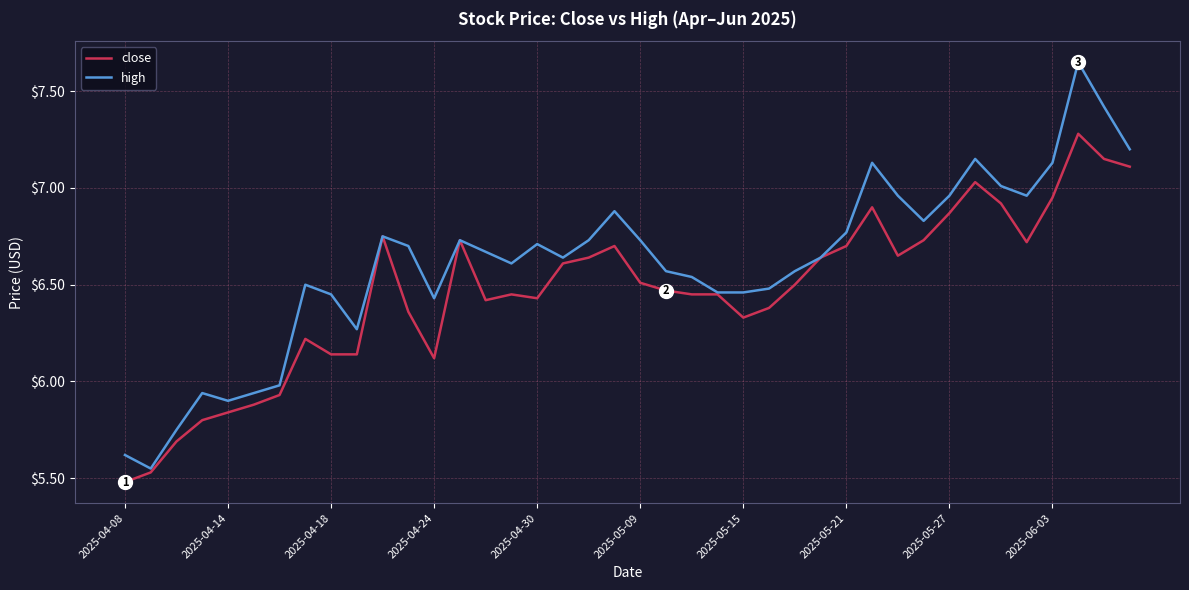

List the series in order of their peak value, highest first.

high, close